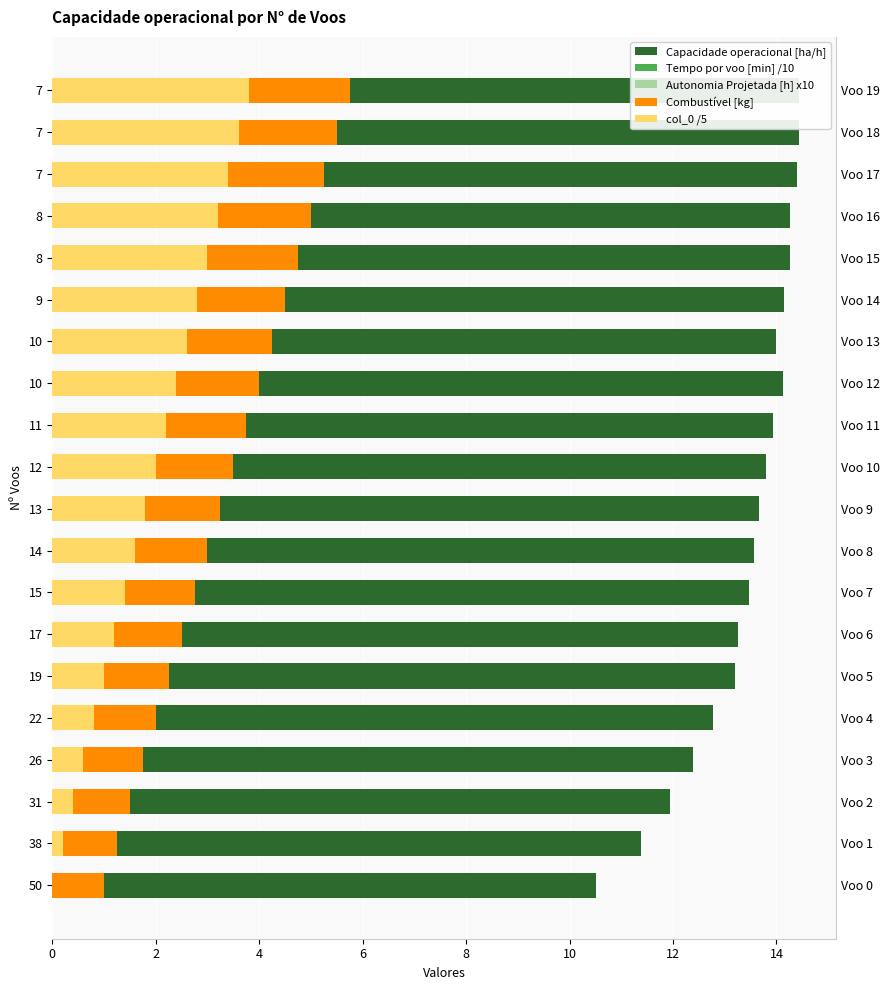

The Combustível [kg] series shows 3.7 at 19. True or false?

False